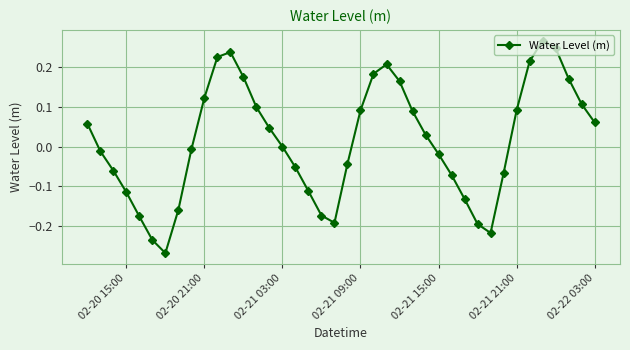

How many interior local valleys (lower than both neighbors) does the data have?

3